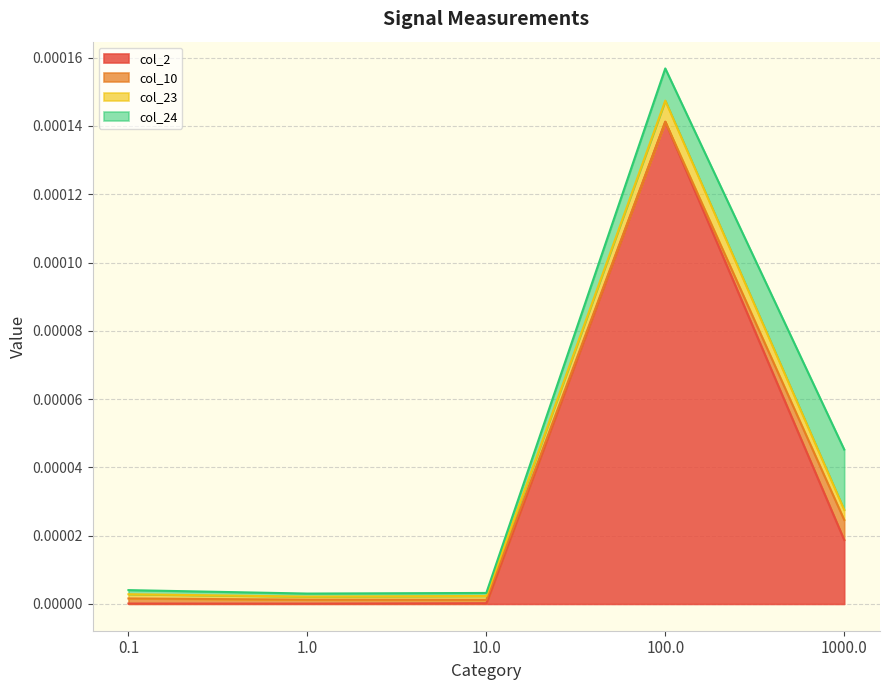

The value of col_2 at 1000.0 is 0.0. True or false?

True